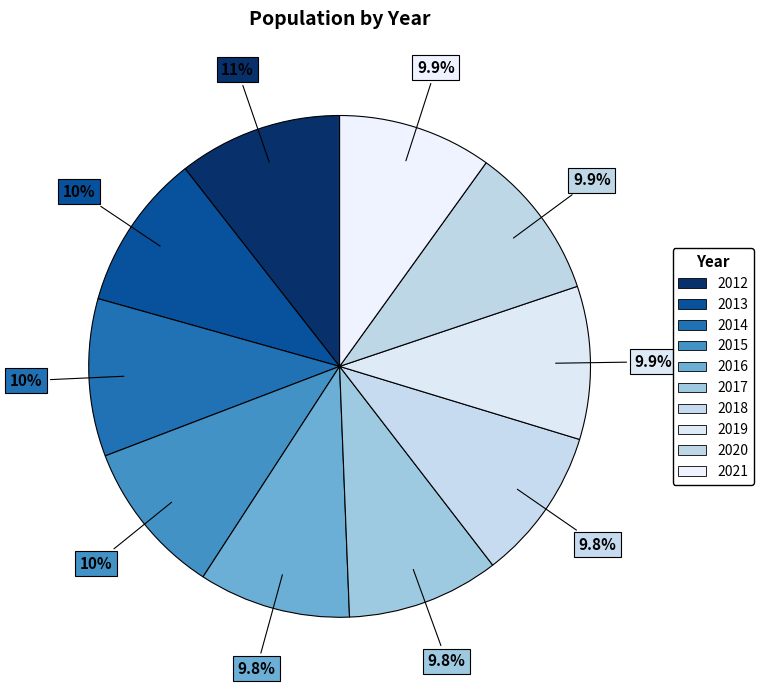

Rank the categories by value from lowest to highest.

2016, 2017, 2018, 2019, 2020, 2021, 2015, 2013, 2014, 2012